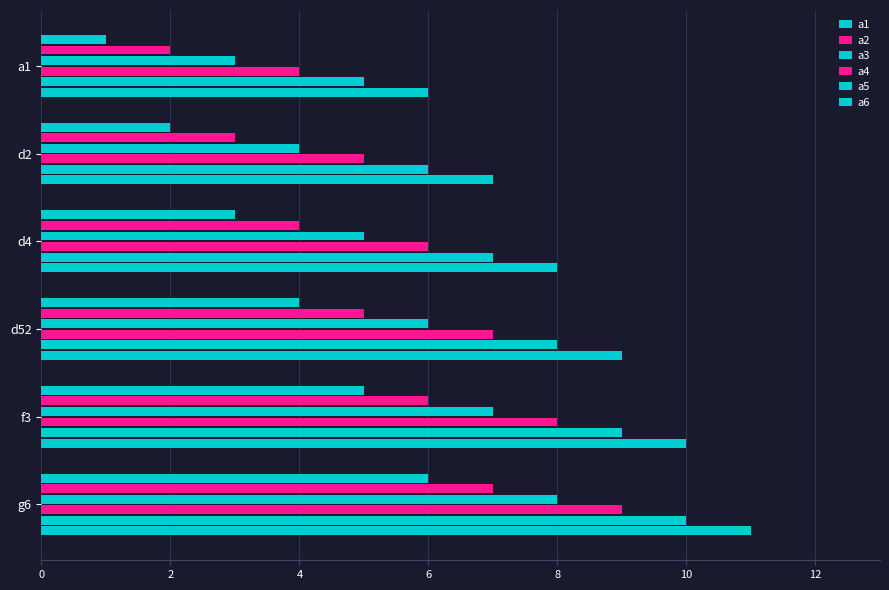

How many values in the a4 series are below 7?

3